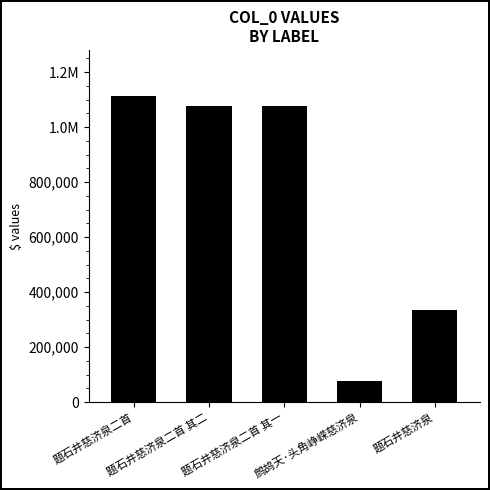

What position from the right is 题石井慈济泉二首 其二?

4